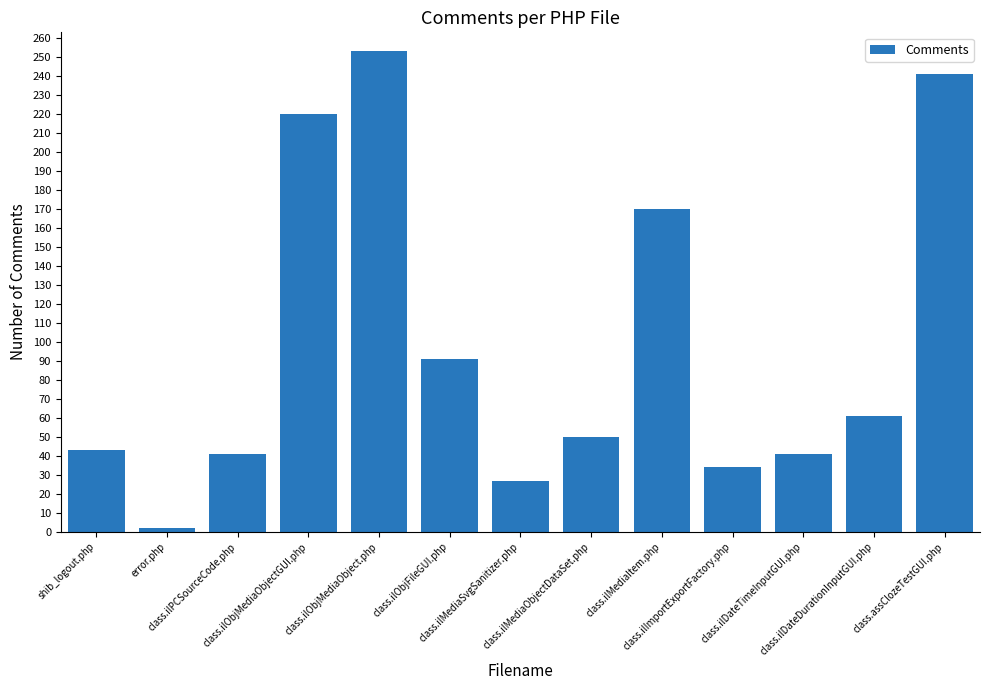

How many data points does each series have?

13